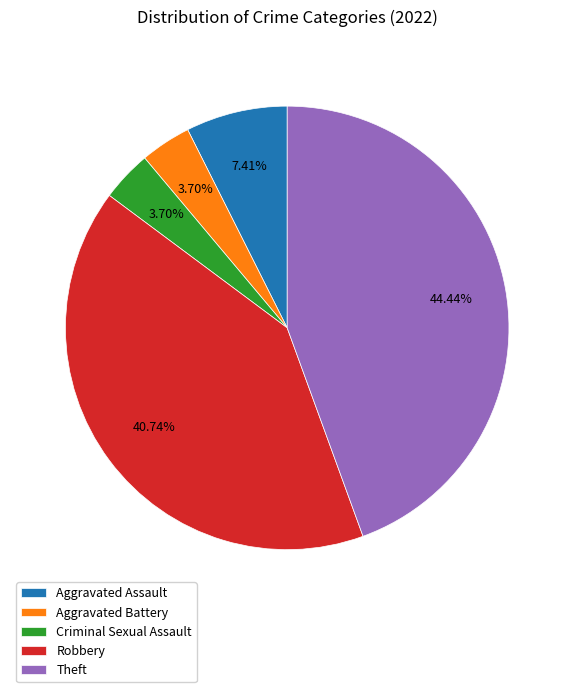

Which category has the biggest portion of the pie?

Theft